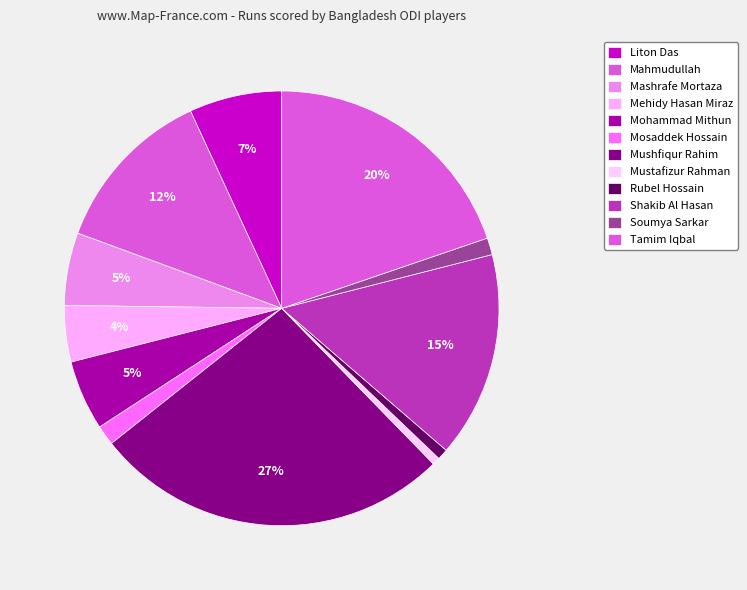

To the nearest percent, what percentage of the pie is Mohammad Mithun?

5%